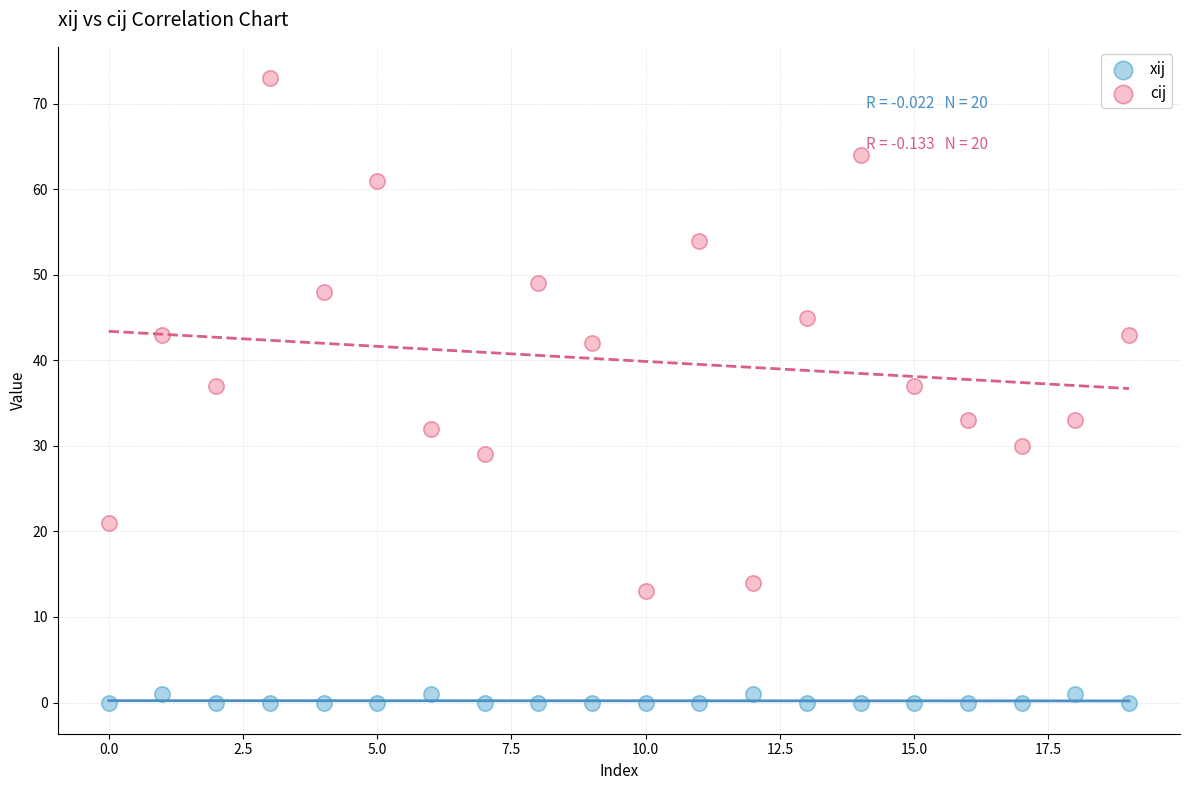

Which series has the widest spread of Y values?

cij